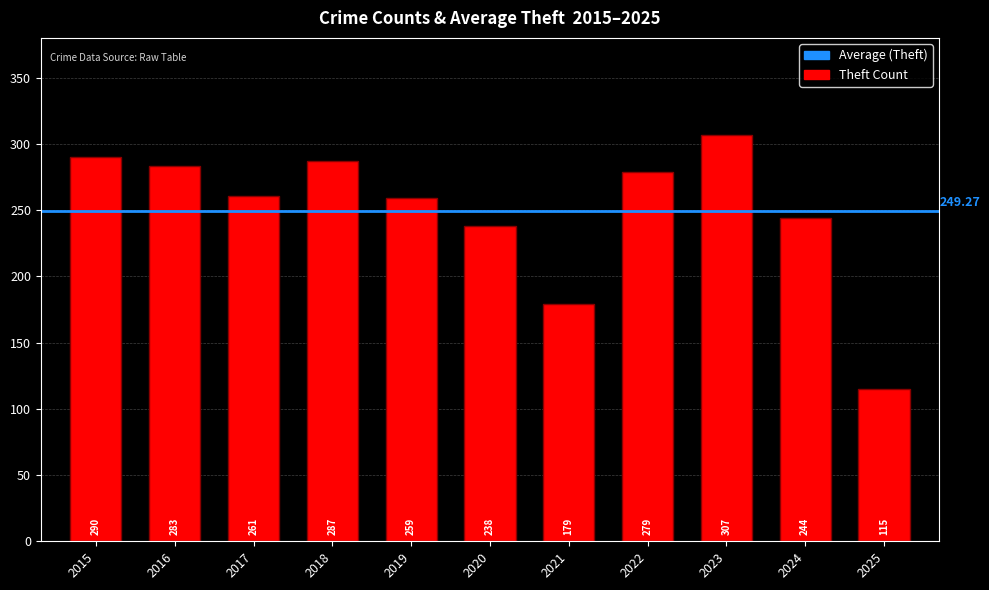

What is the difference between the values at 2022 and 2023?

28